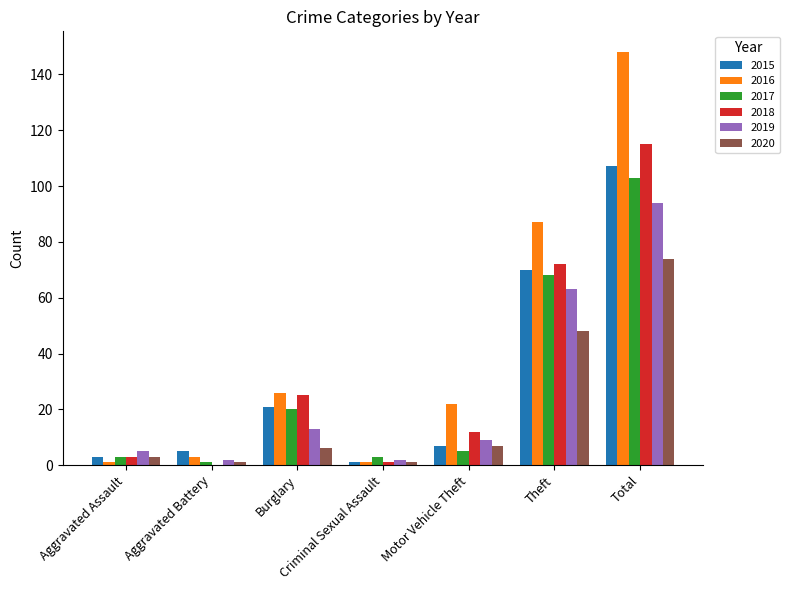

Which series changed the most between Aggravated Assault and Theft?

2016